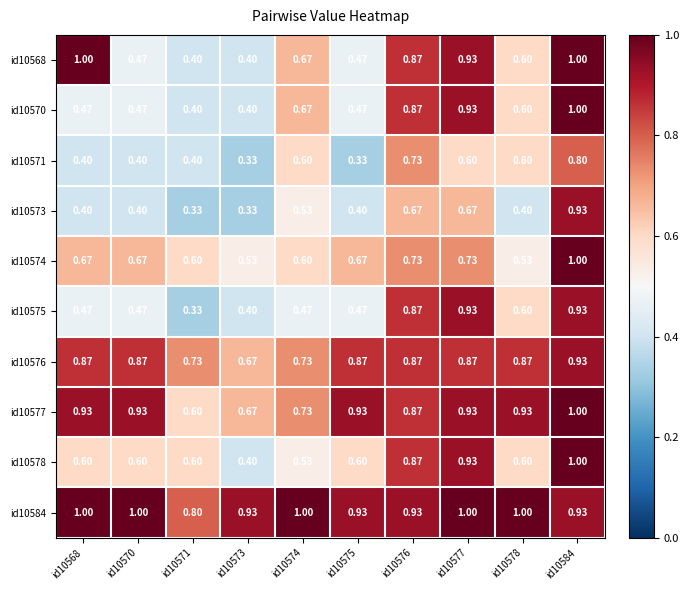

Is the value of id10571 at id10573 greater than the value of id10573 at id10574?

No